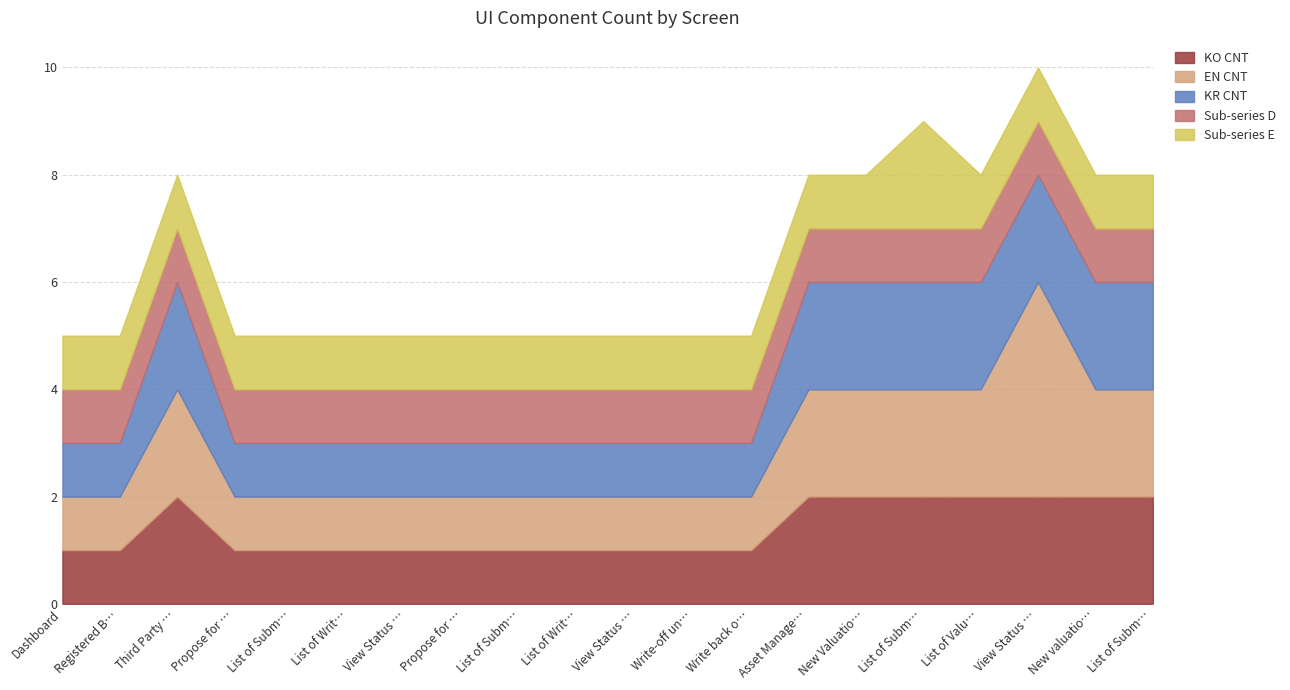

What is the label of the 4th point from the left?

Propose for Write off